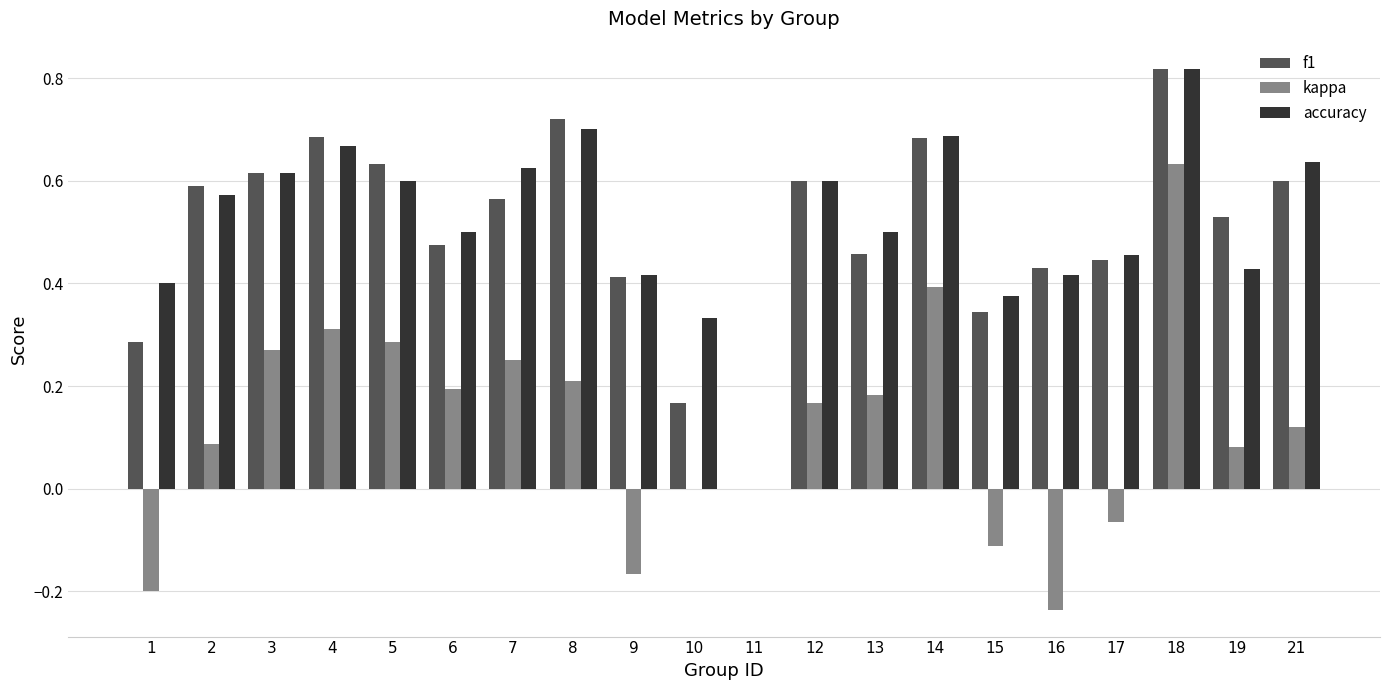

The accuracy series shows 1.1 at 8. True or false?

False